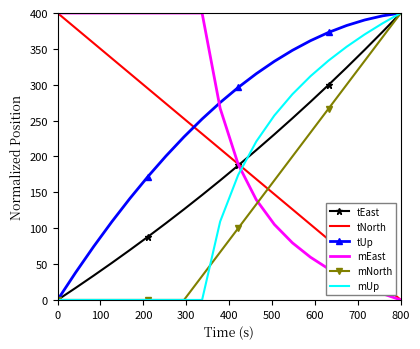

What is the maximum value shown in the chart?

400.0